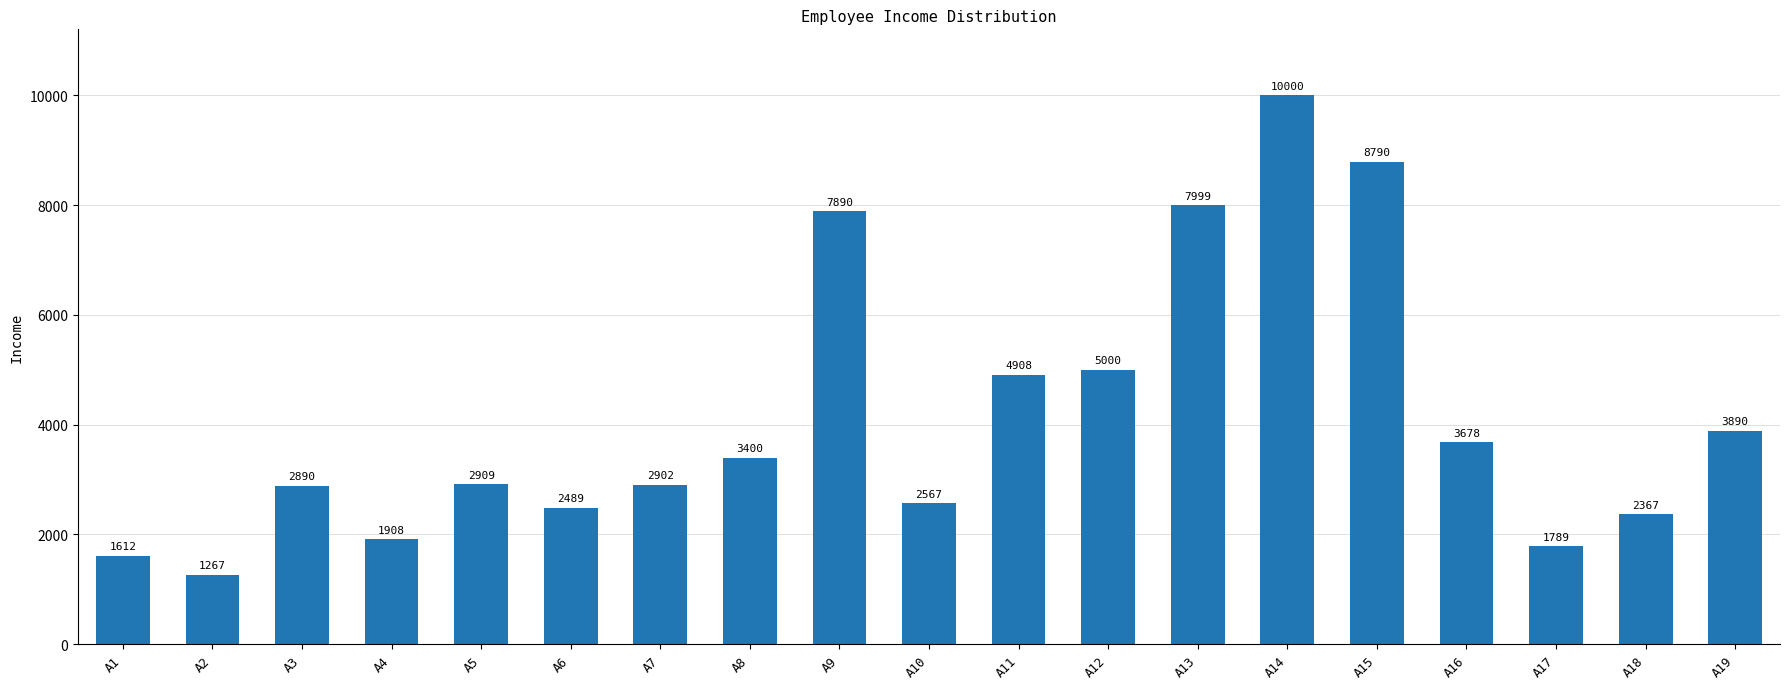

What is the value of the 7th bar from the left?

2902